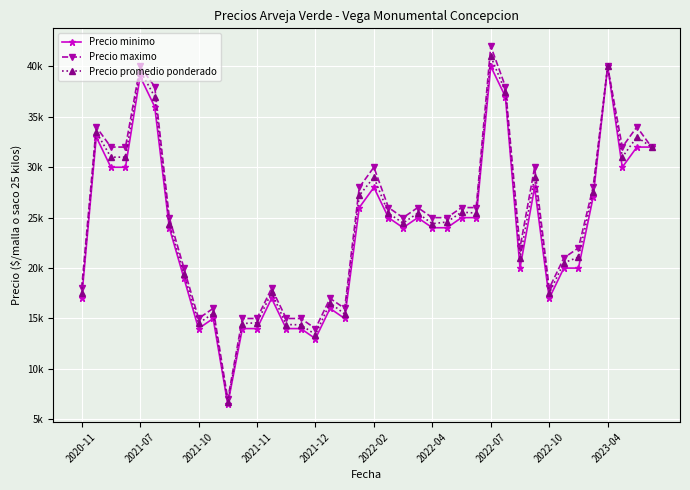

At which label does Precio promedio ponderado reach its peak?

2022-07